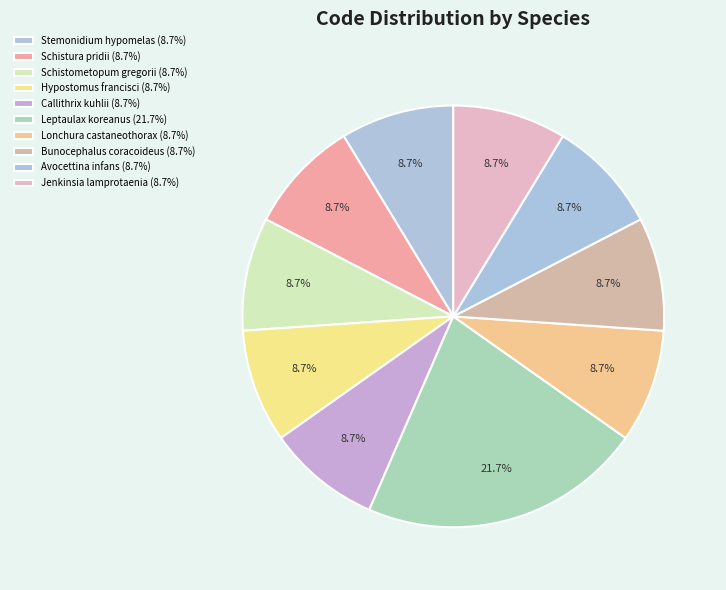

Rank the categories by value from lowest to highest.

Stemonidium hypomelas, Schistura pridii, Schistometopum gregorii, Hypostomus francisci, Callithrix kuhlii, Lonchura castaneothorax, Bunocephalus coracoideus, Avocettina infans, Jenkinsia lamprotaenia, Leptaulax koreanus